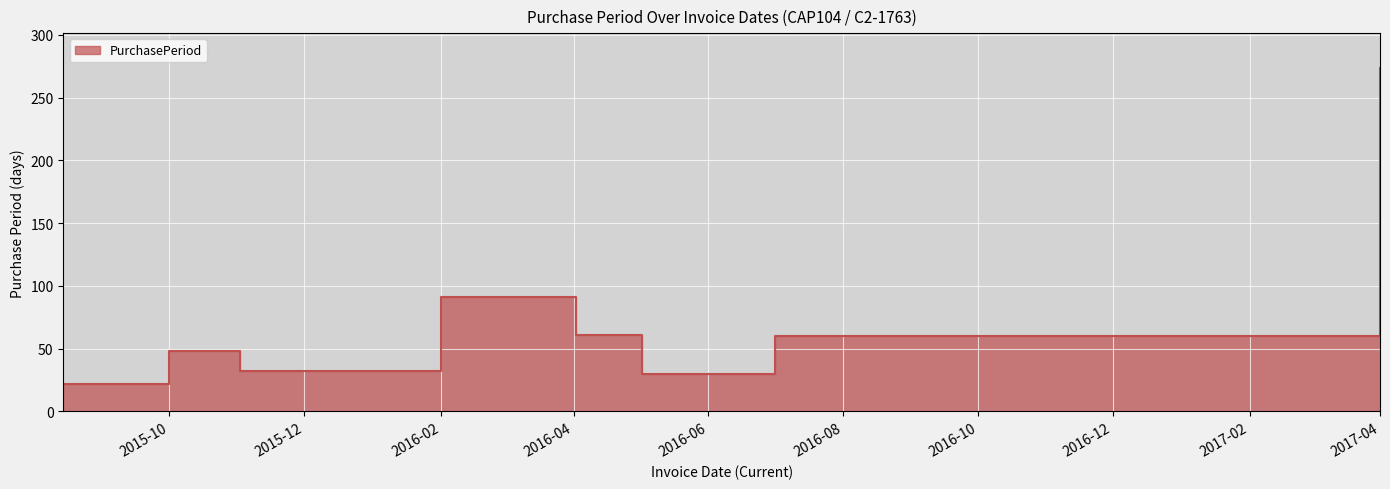

At which label is the value closest to 148?

2016-02